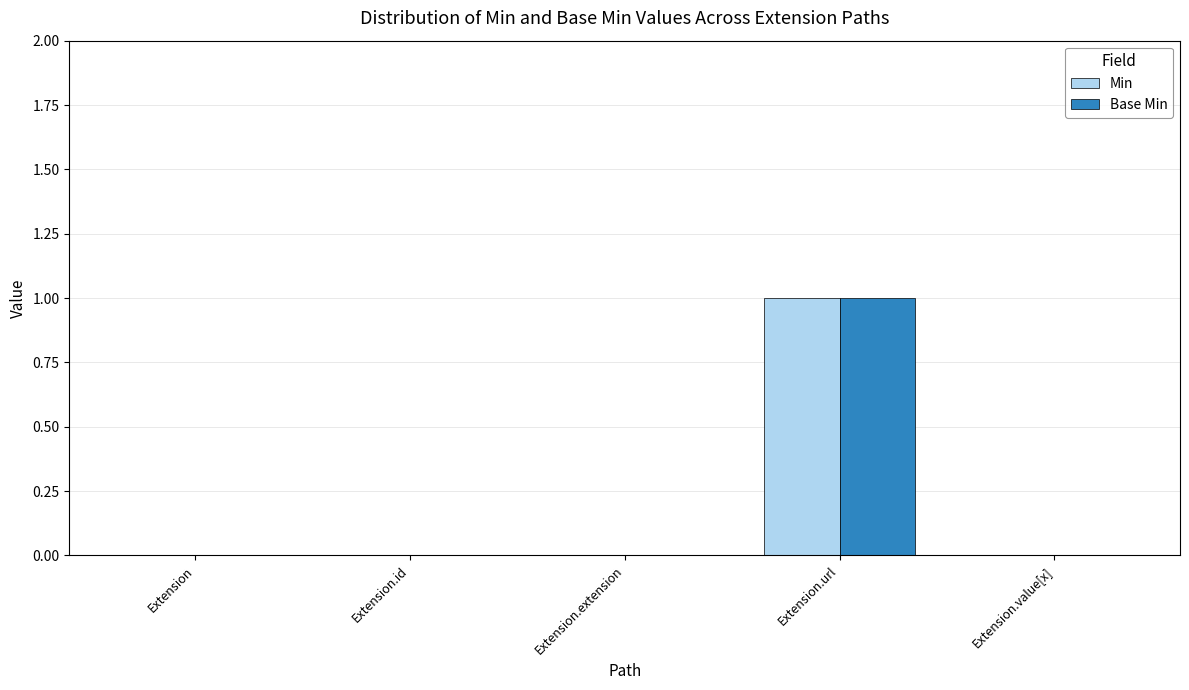

Which category has the highest value in the Base Min series?

Extension.url